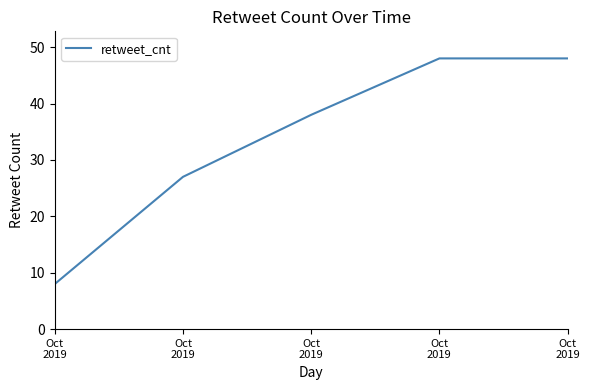

Count the number of categories in the chart.

5